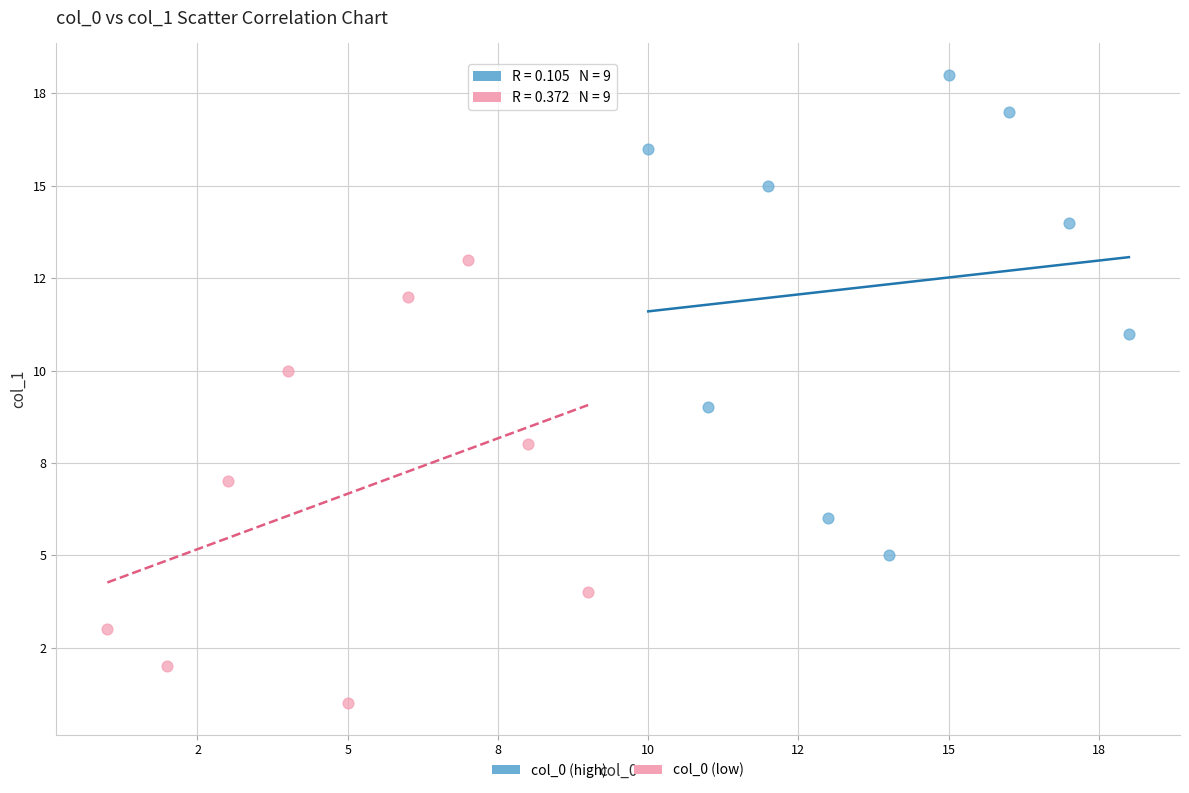

Which series contains the highest Y value?

col_0 (high)